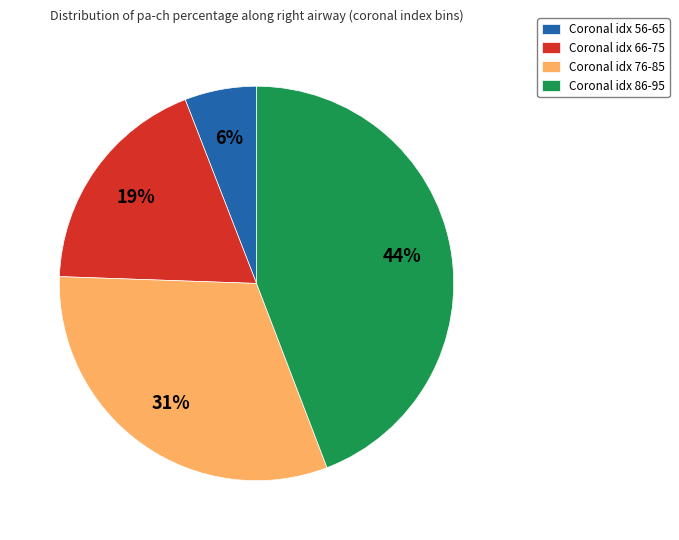

Does Coronal idx 66-75 account for over 50% of the chart?

No